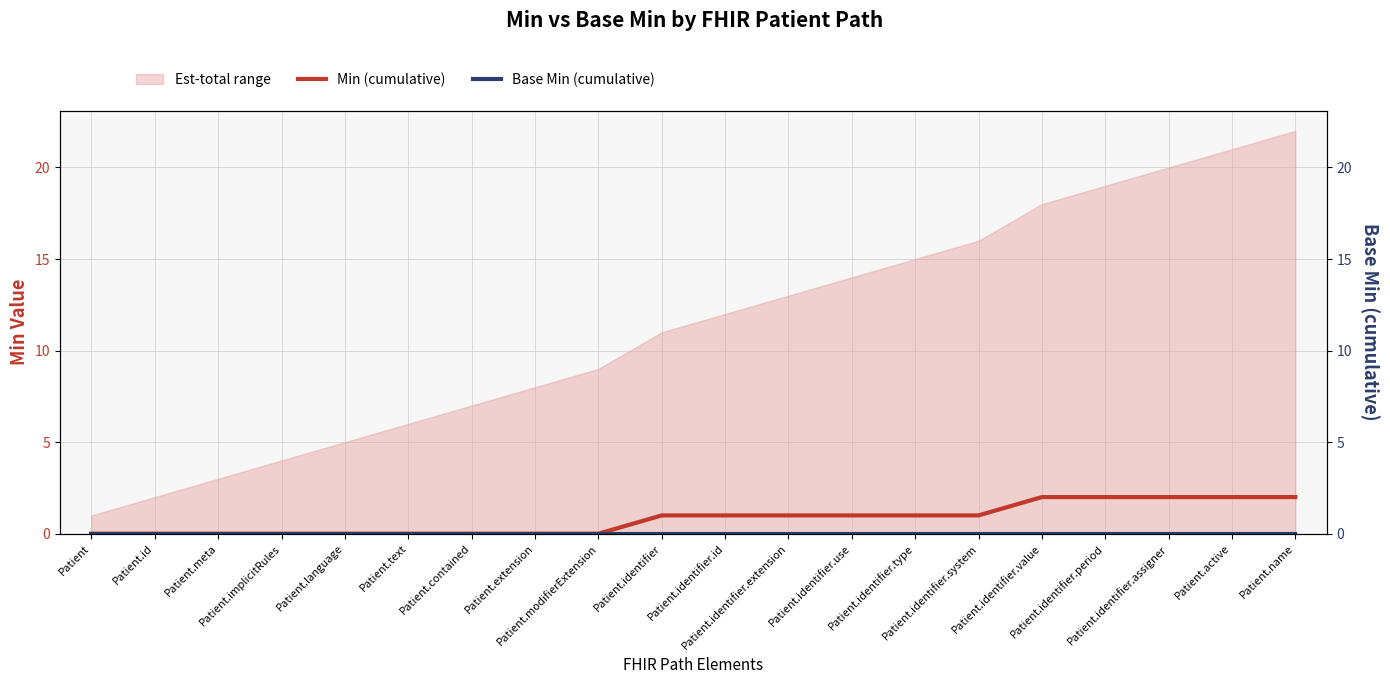

True or false: Min (cumulative) and Base Min (cumulative) intersect in this chart.

False